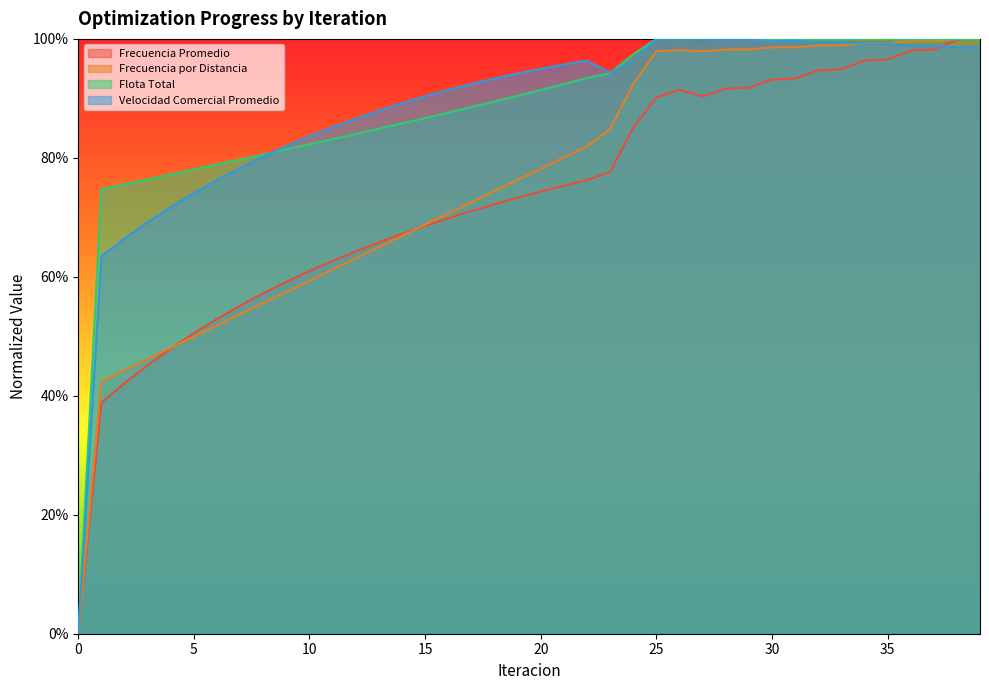

Which series changed the most between 2 and 29?

Frecuencia por Distancia